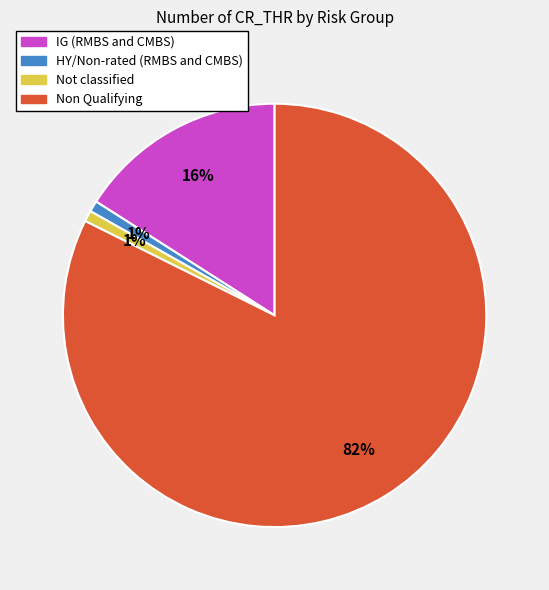

Does Non Qualifying account for over 50% of the chart?

Yes